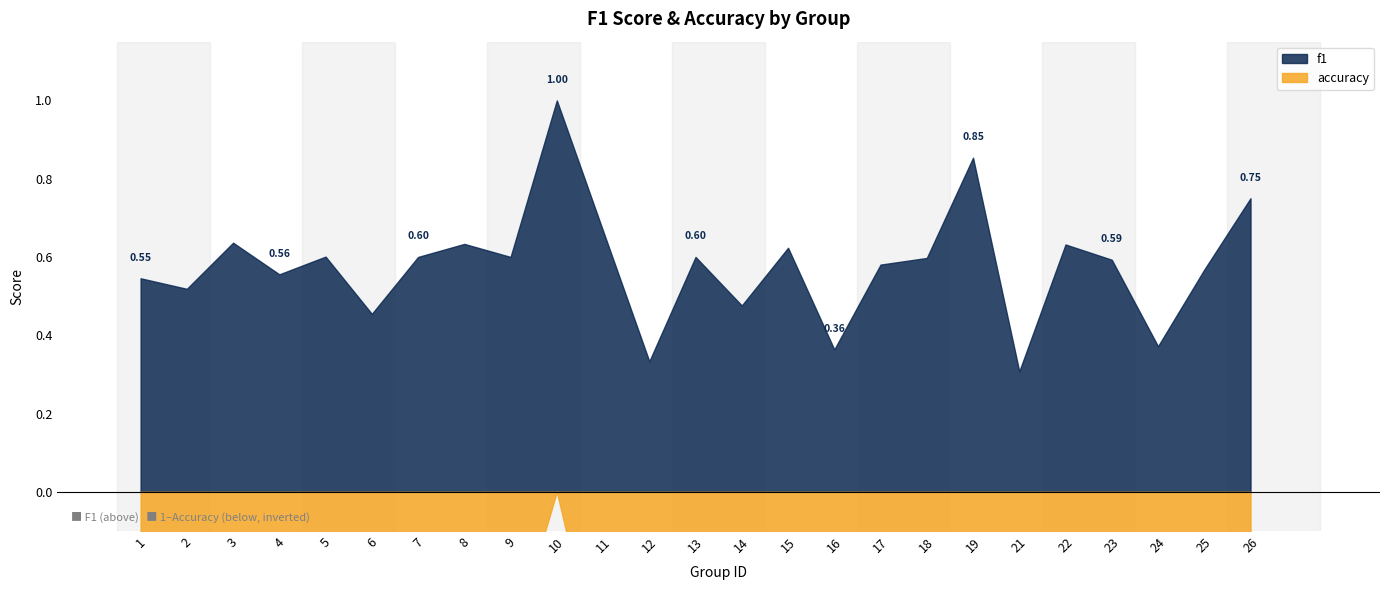

Between 18 and 23, which series saw the biggest shift?

accuracy